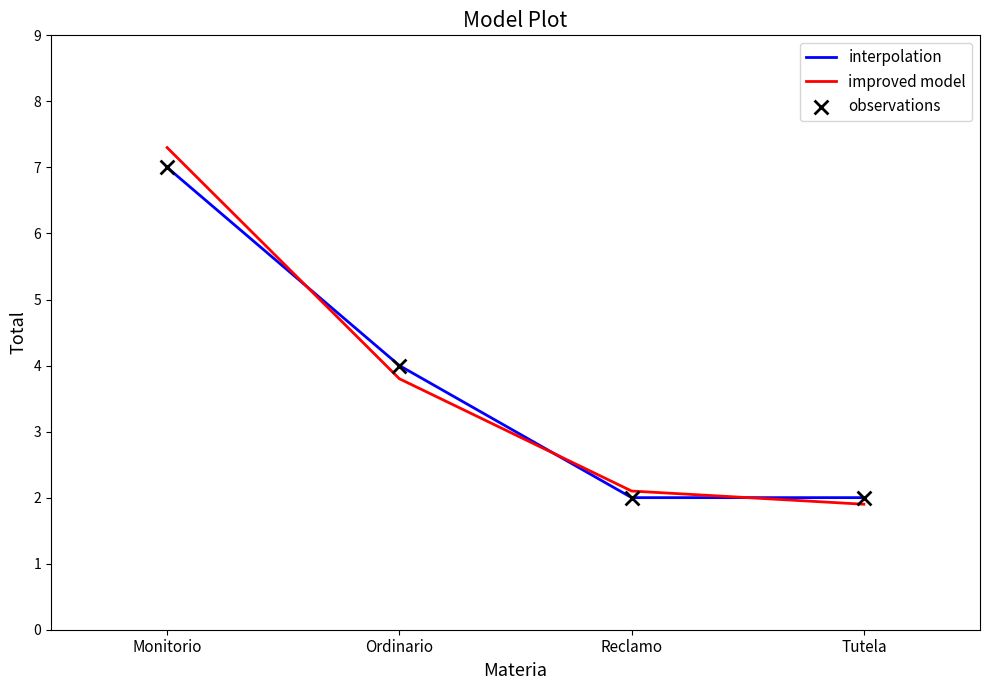

At which category is the sum across all series the highest?

Monitorio